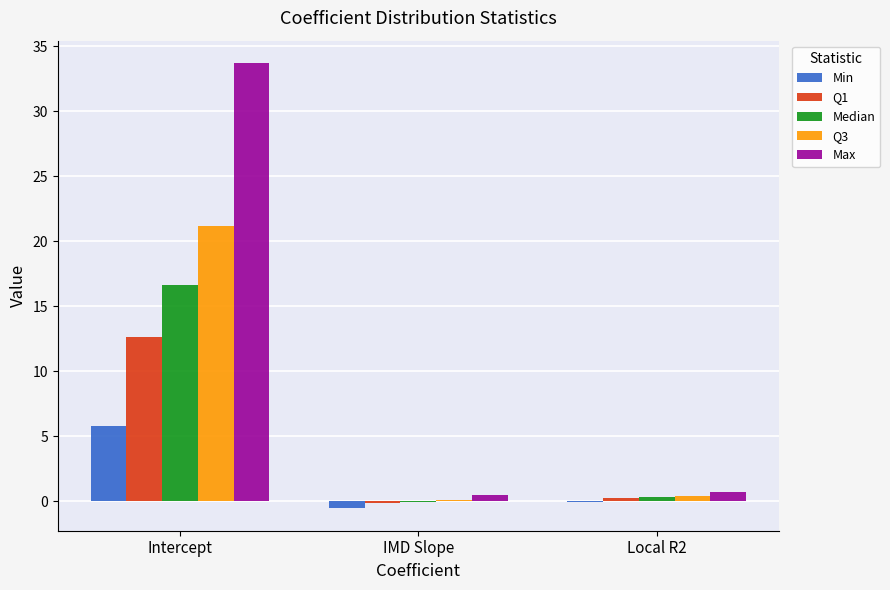

Are the bars horizontal?

No